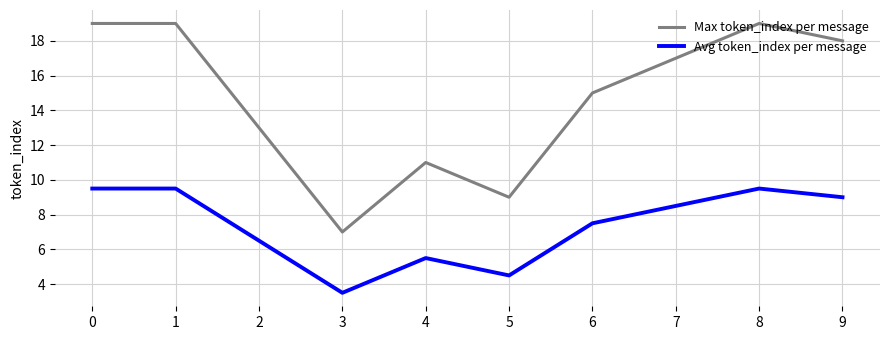

What is the maximum value for Max token_index per message?

19.0